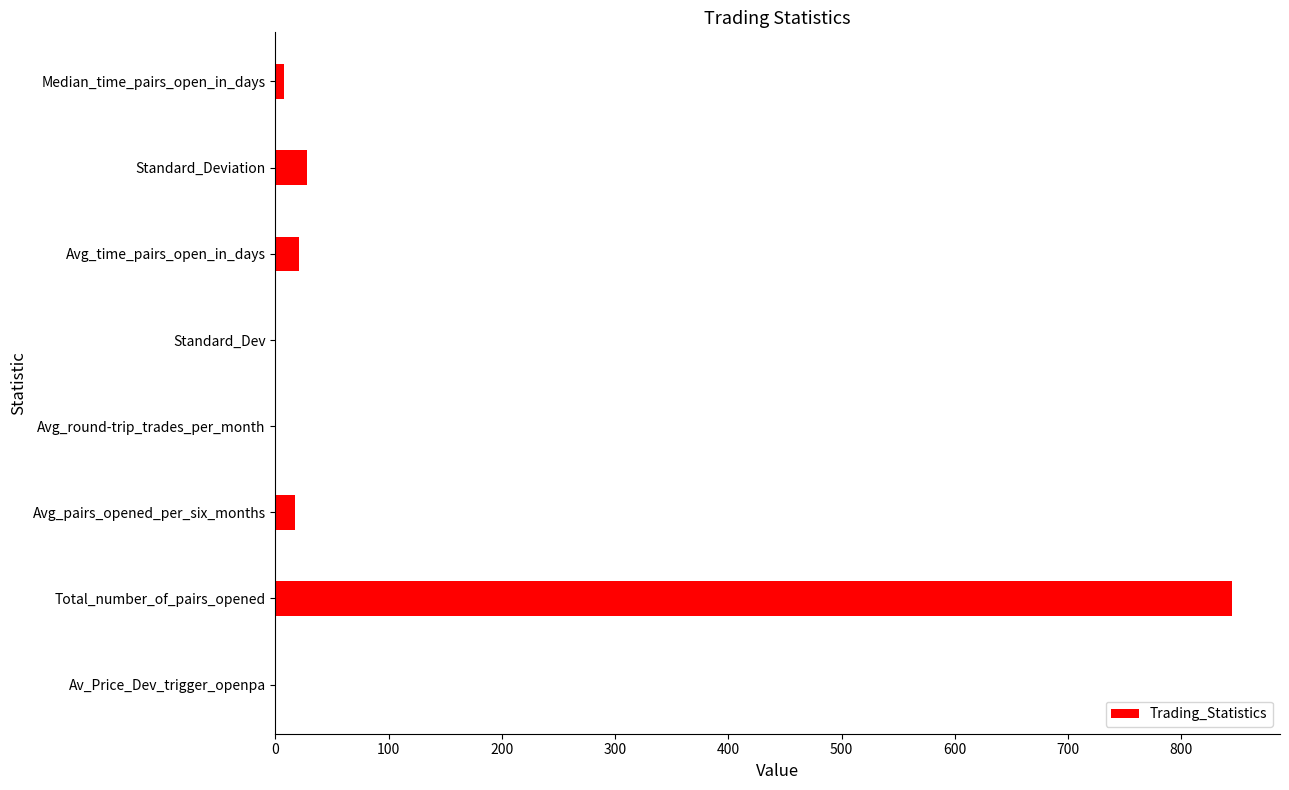

How many distinct data groups are displayed?

1